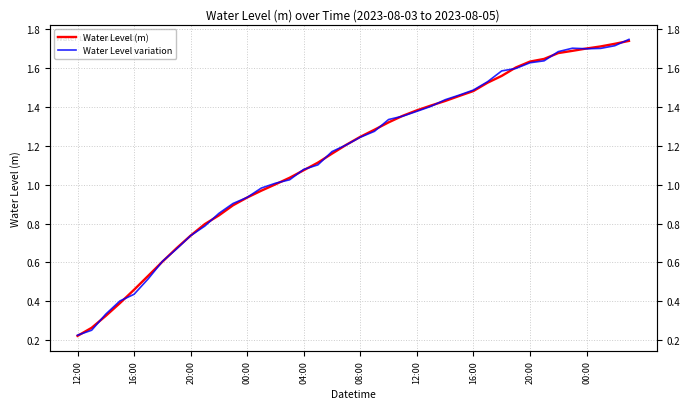

Reading left to right, list all the values displayed in this chart.

Water Level (m): 0.2	0.3	0.3	0.4	0.5	0.5	0.6	0.7	0.7	0.8	0.8	0.9	0.9	1.0	1.0	1.0	1.1	1.1	1.2	1.2	1.2	1.3	1.3	1.4	1.4	1.4	1.4	1.5	1.5	1.5	1.6	1.6	1.6	1.6	1.7	1.7	1.7	1.7	1.7	1.7
Water Level variation: 0.2	0.3	0.3	0.4	0.4	0.5	0.6	0.7	0.7	0.8	0.9	0.9	0.9	1.0	1.0	1.0	1.1	1.1	1.2	1.2	1.2	1.3	1.3	1.4	1.4	1.4	1.4	1.5	1.5	1.5	1.6	1.6	1.6	1.6	1.7	1.7	1.7	1.7	1.7	1.7